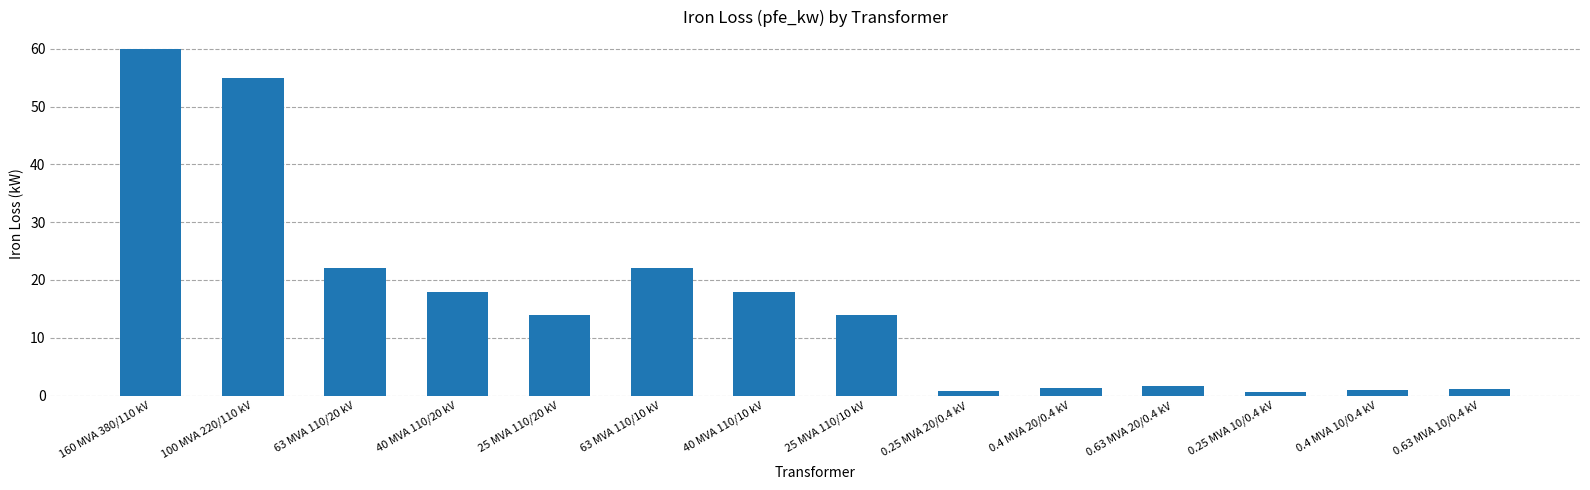

What is the change in value from 63 MVA 110/20 kV to 0.25 MVA 20/0.4 kV?

-21.2